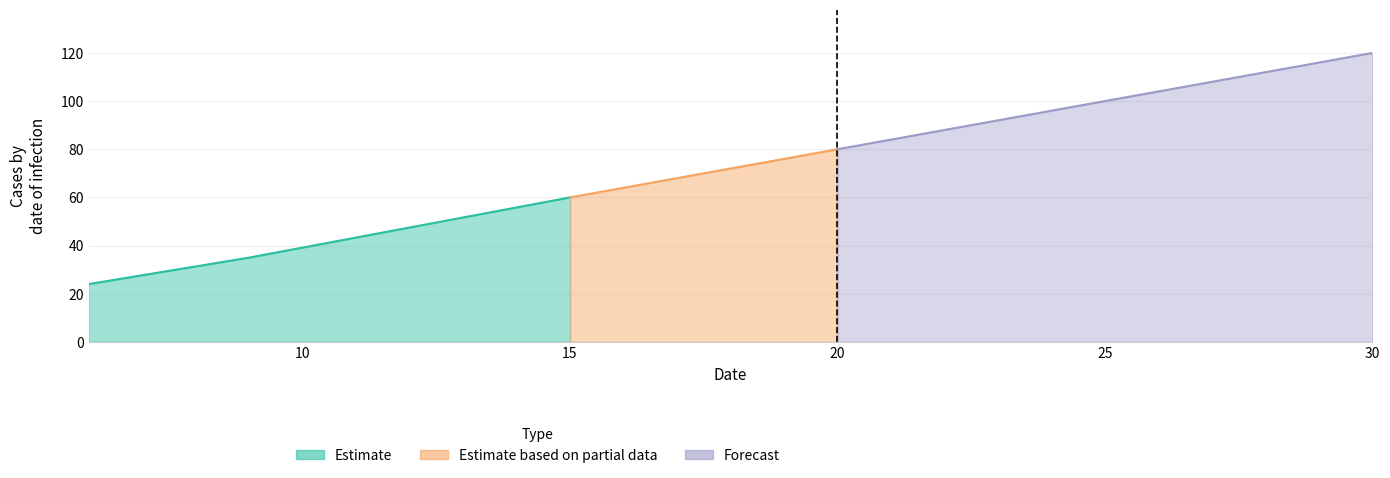

What is the label of the 7th point from the right?

20